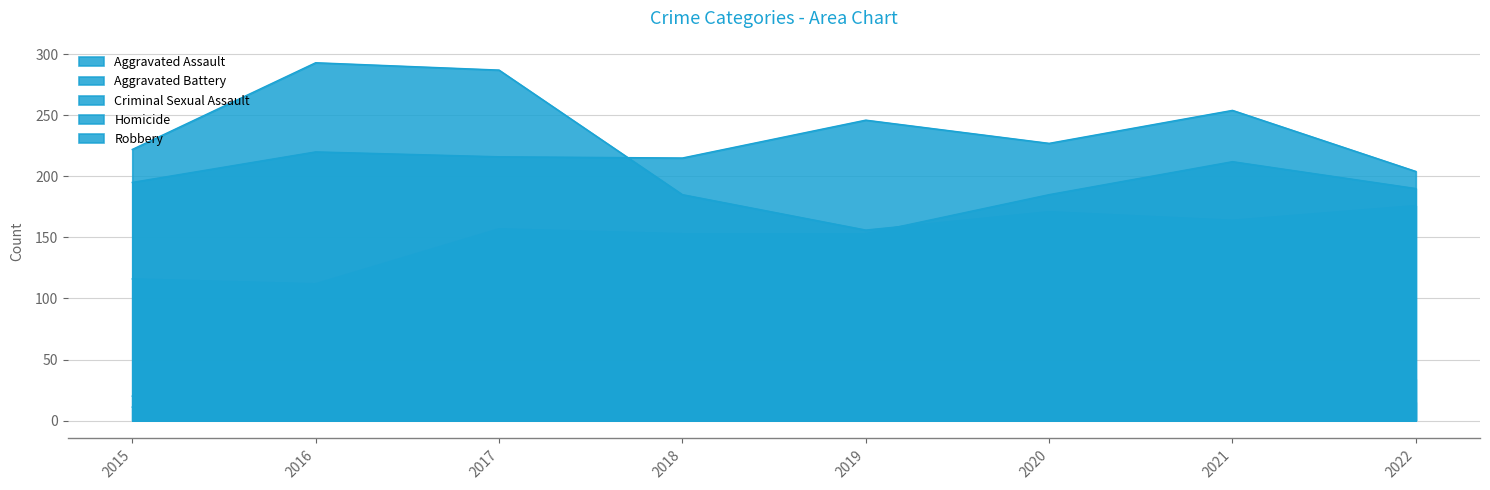

Which series has the widest spread of values?

Robbery